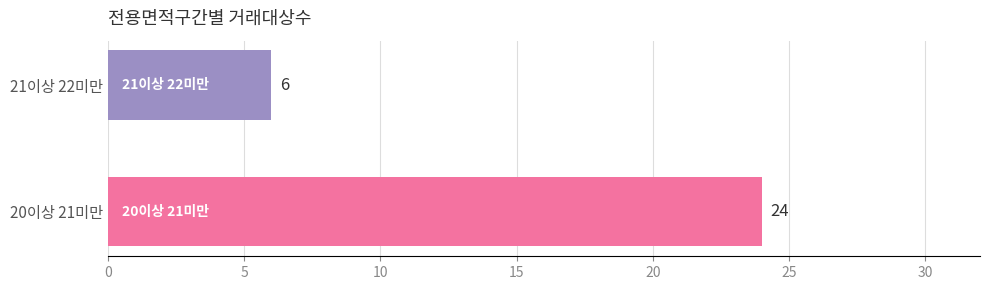

What is the change in value from 20이상 21미만 to 21이상 22미만?

-18